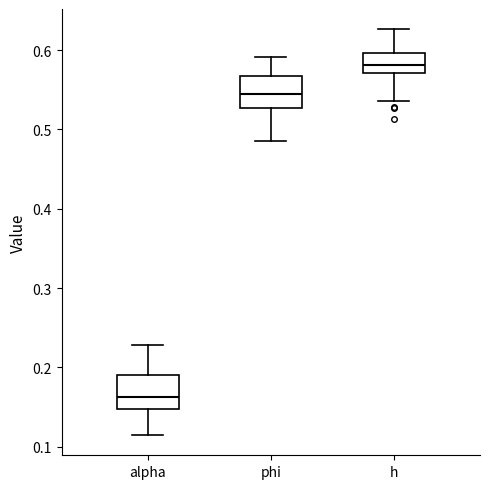

Reading left to right, transcribe this box plot: for each box, give where its median line is, the range the box spans, and where its two whiskers end, as read against the y-axis. The values are not printed on the chart, so give them approximately, as read against the axis.

alpha: median 0.16, box 0.15 to 0.19, whiskers 0.11 to 0.23
phi: median 0.54, box 0.53 to 0.57, whiskers 0.49 to 0.59
h: median 0.58, box 0.57 to 0.60, whiskers 0.54 to 0.63